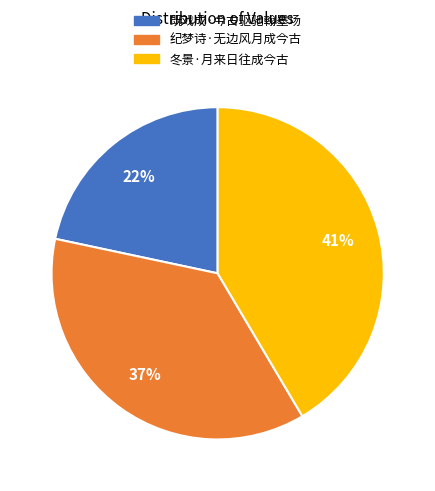

Does 纪梦诗·无边风月成今古 represent more than half of the total?

No